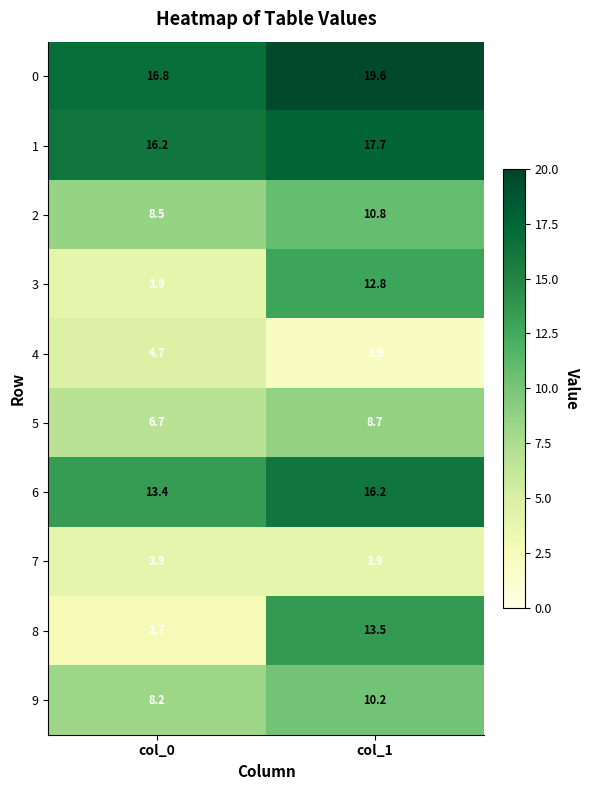

Reading left to right, transcribe all the data shown in this chart.

0: 16.8	19.6
1: 16.2	17.7
2: 8.5	10.8
3: 3.9	12.8
4: 4.7	1.9
5: 6.7	8.7
6: 13.4	16.2
7: 3.9	3.9
8: 2.7	13.5
9: 8.2	10.2